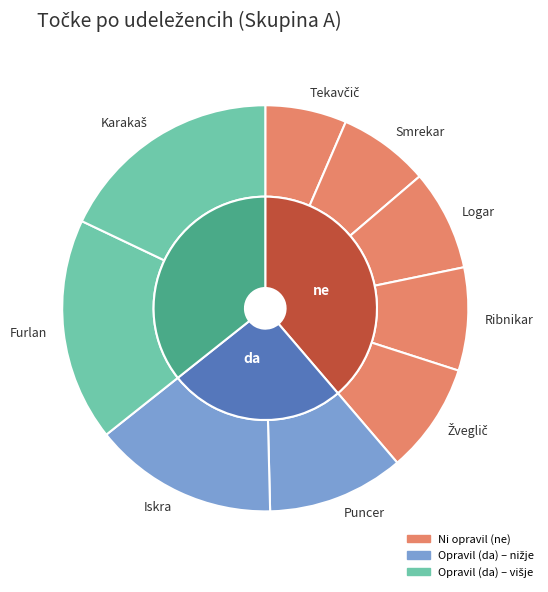

To the nearest percent, what is the combined percentage of Tekavčič Aleksander and Logar Mateja?

15%